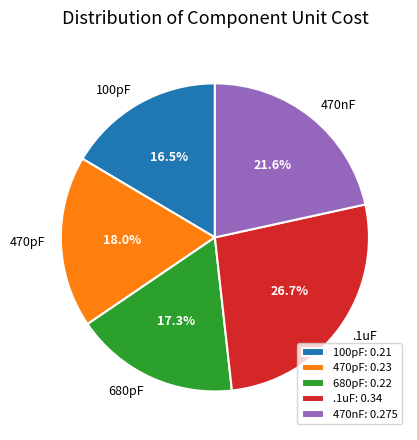

Does .1uF represent more than half of the total?

No